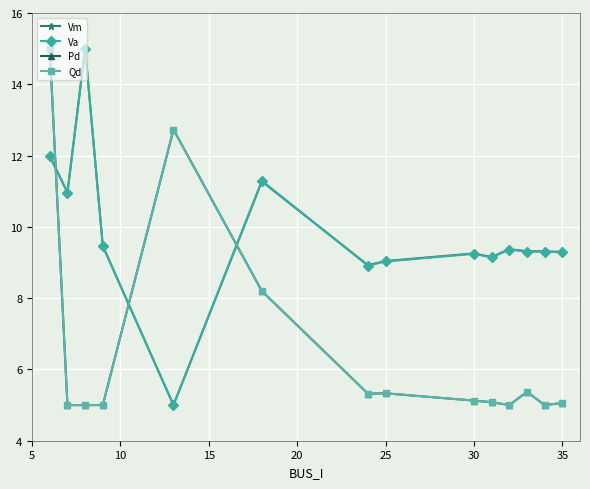

How many lines are shown in the chart?

4